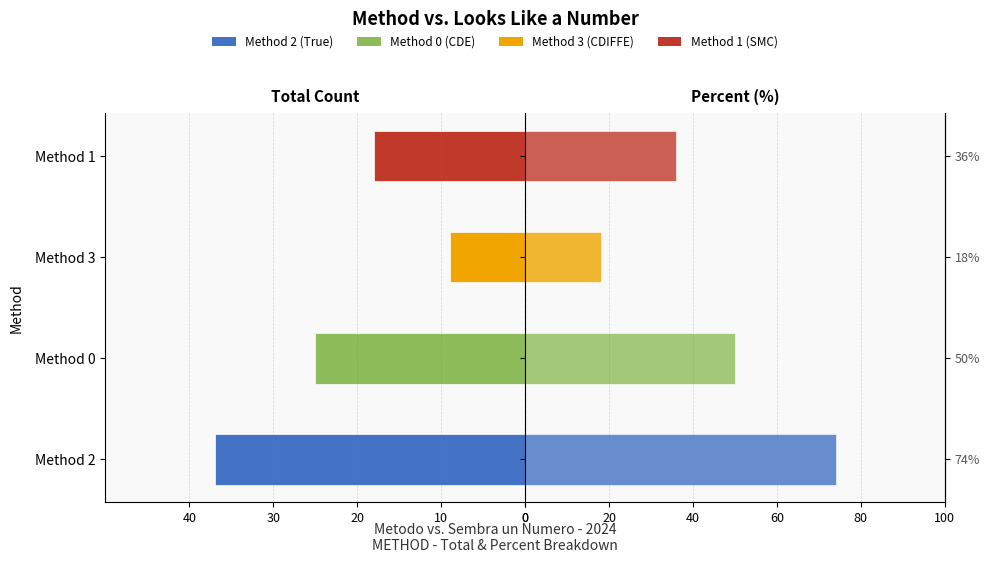

Which series has the largest total across all categories?

Percent (%)